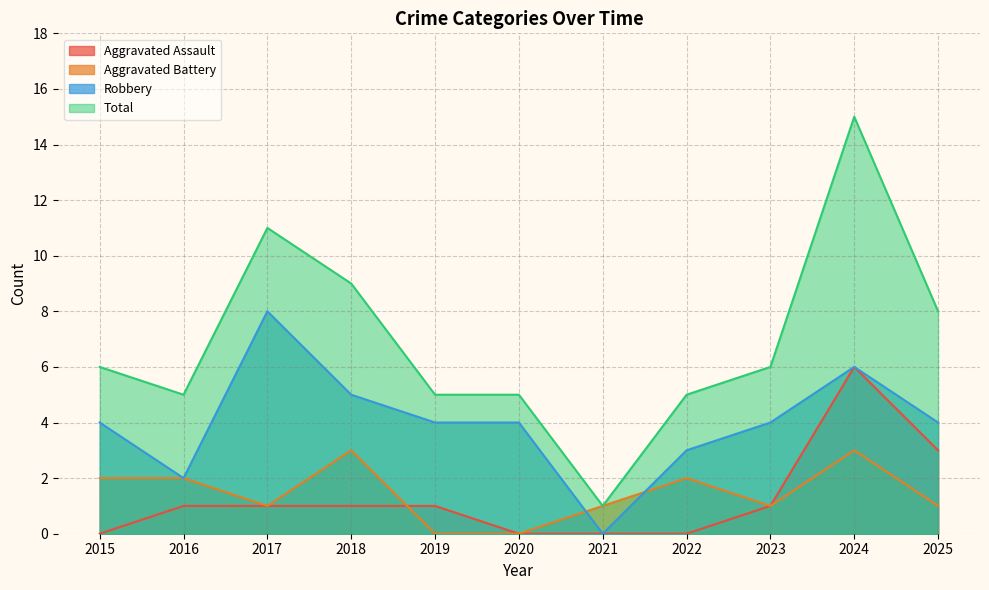

True or false: Aggravated Assault has a value of 4 at 2025.

False